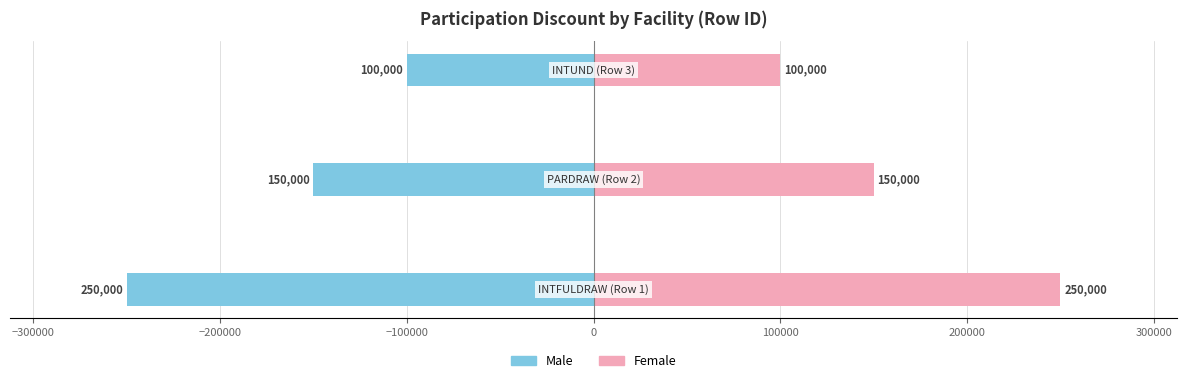

Is it true that Female equals 140902 at −200000?

False